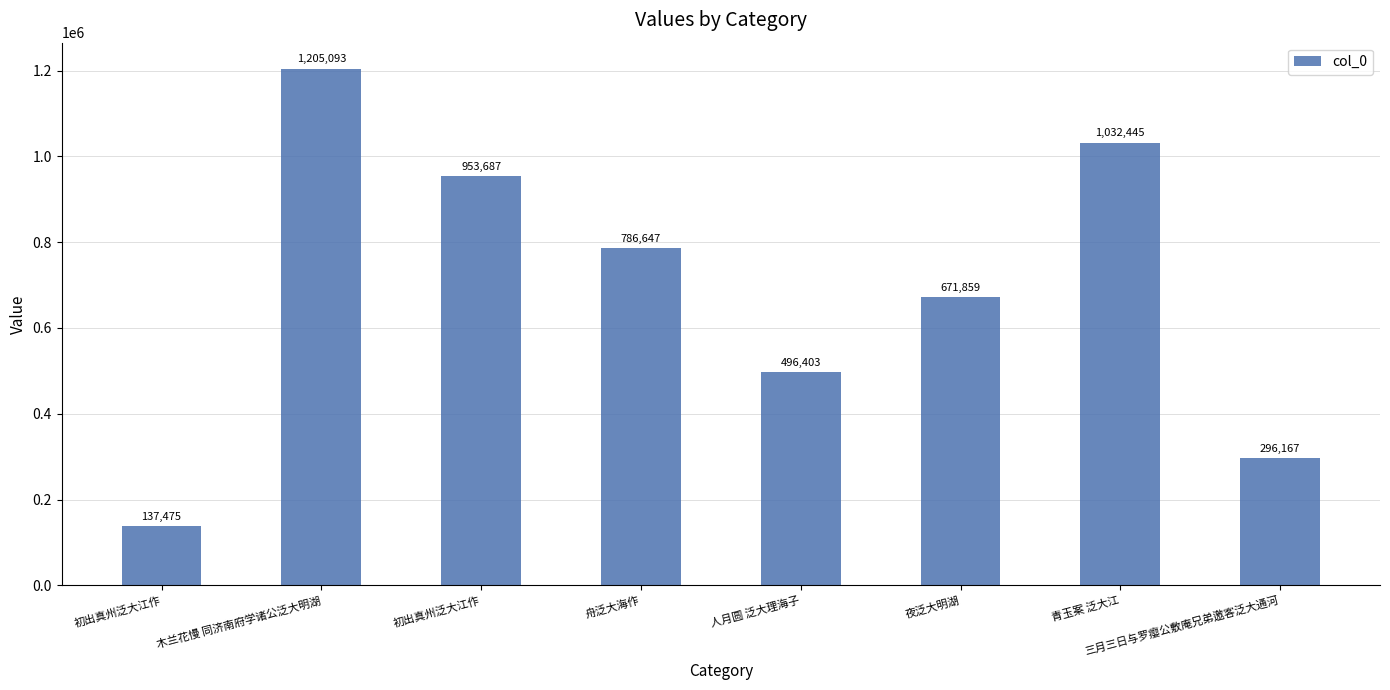

True or false: the data shows 137475 at 初出真州泛大江作.

True